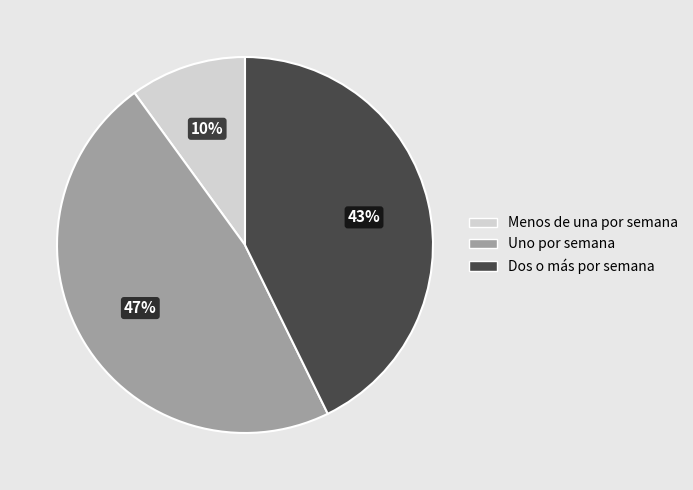

To the nearest percent, what is the average slice percentage?

33%